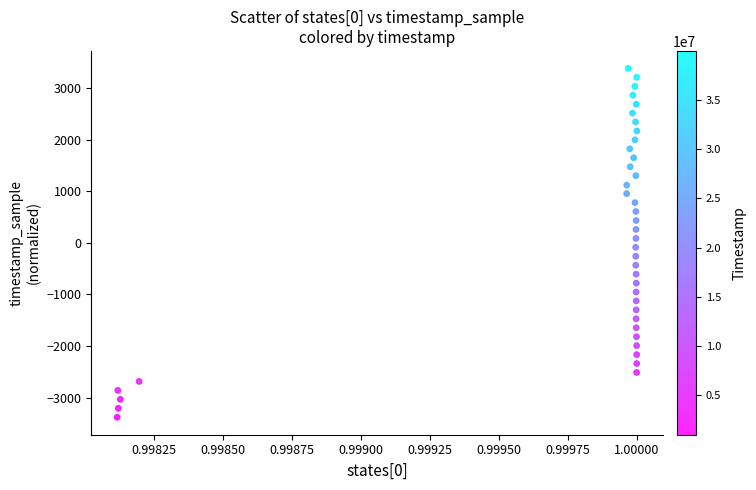

What is the range of Y values (max minus min)?

6758.3